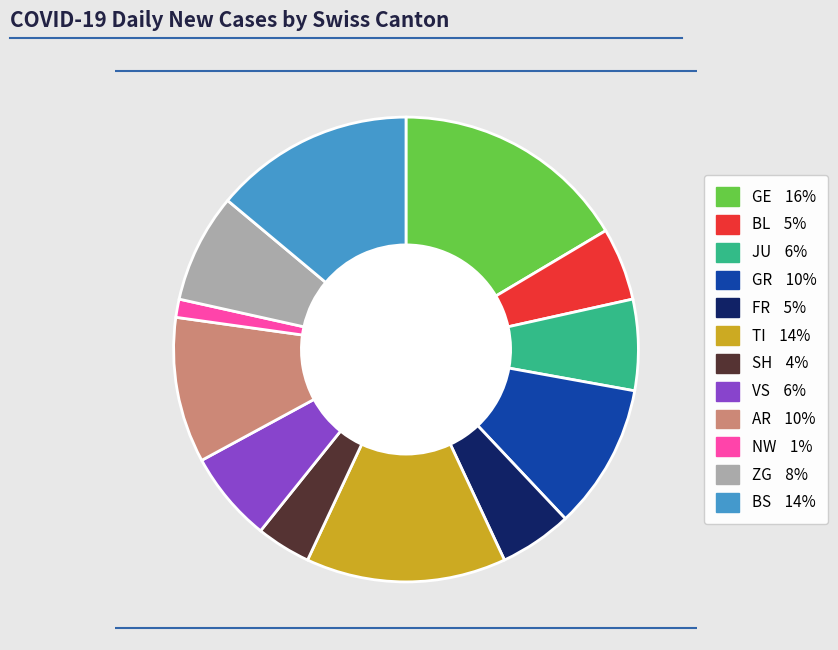

Does any single category account for the majority?

No